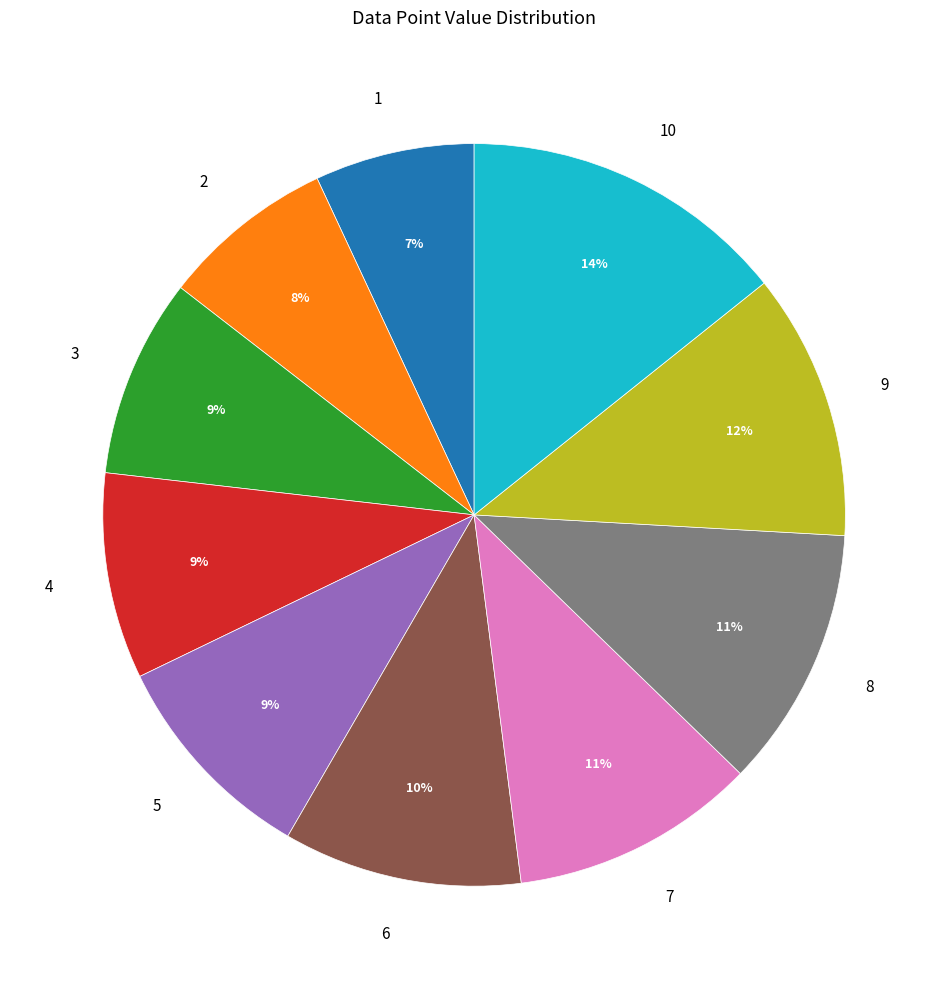

Count the number of slices in the pie.

10